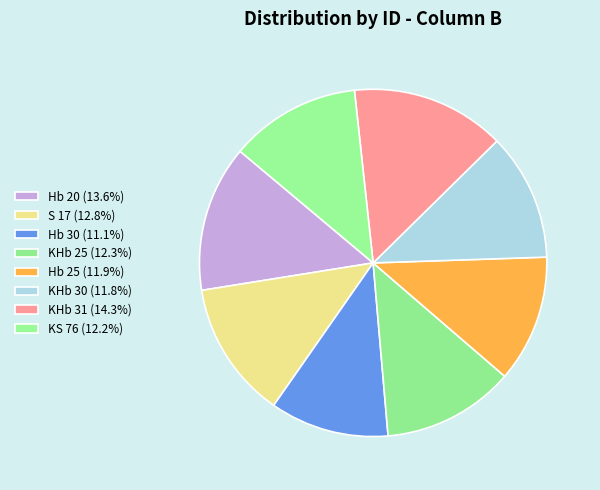

Which category has the smallest portion of the pie?

Hb 30